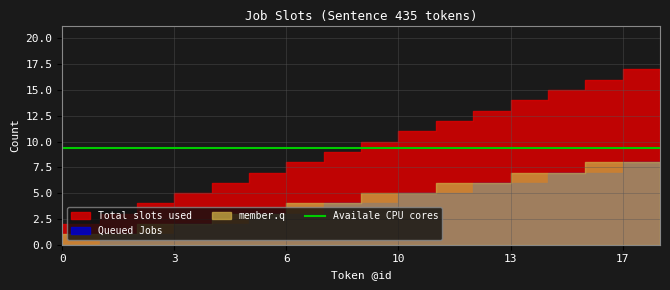

At how many categories does at least one series exceed 3?

14